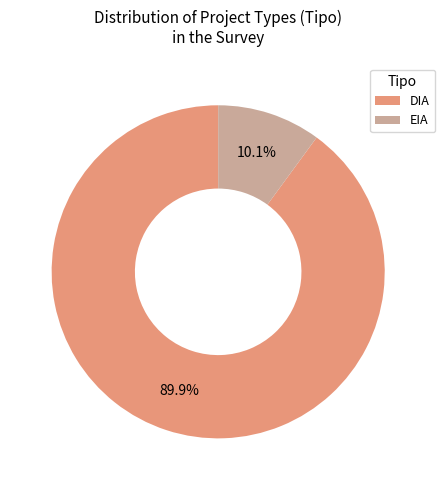

Is there a majority slice in this chart?

Yes